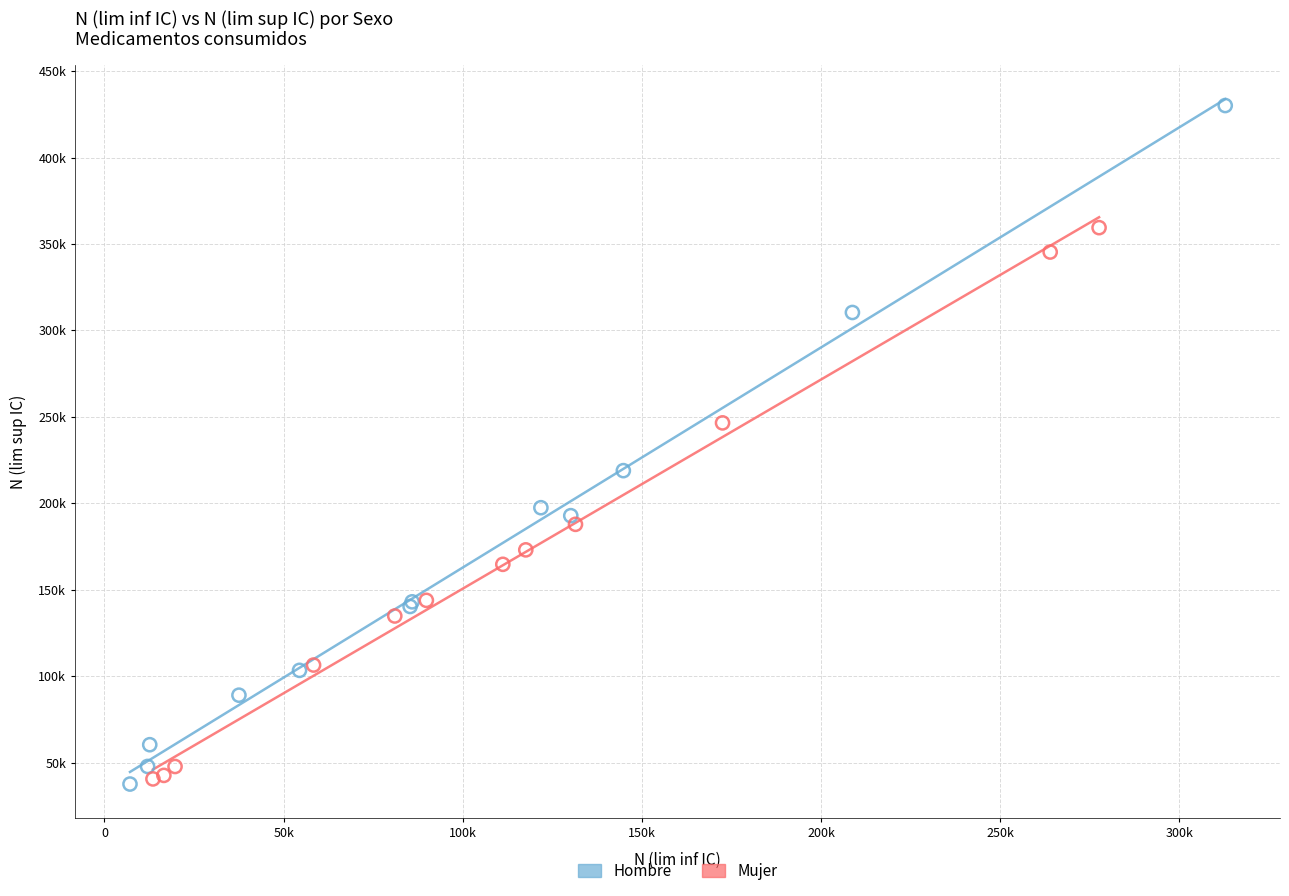

Which series reaches the maximum Y coordinate?

Hombre